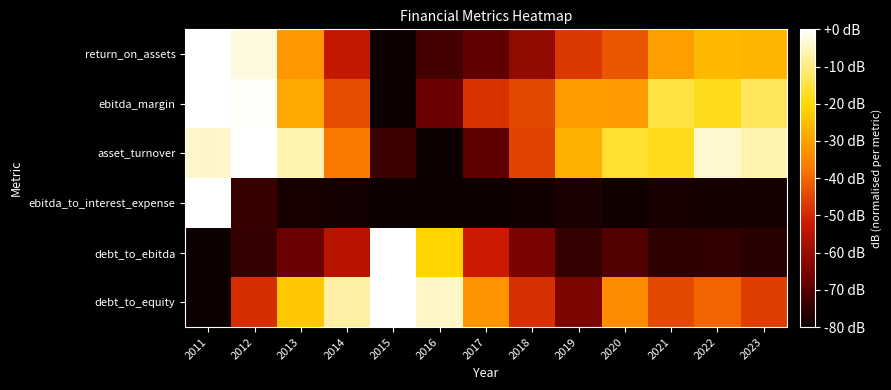

Count the number of data series in this chart.

6